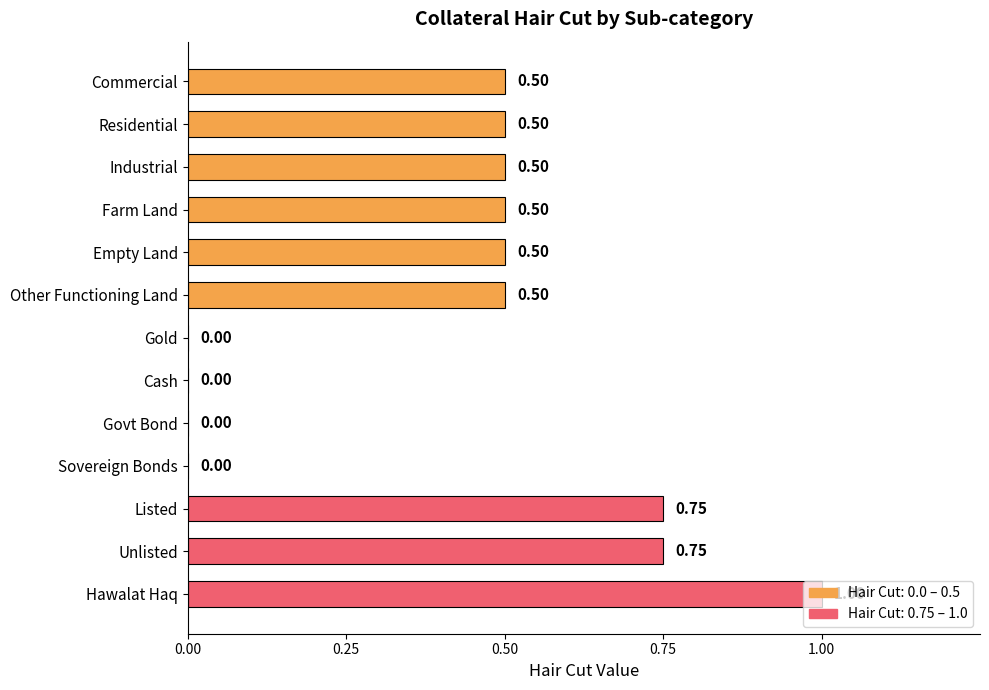

What is the sum of all values?

5.5